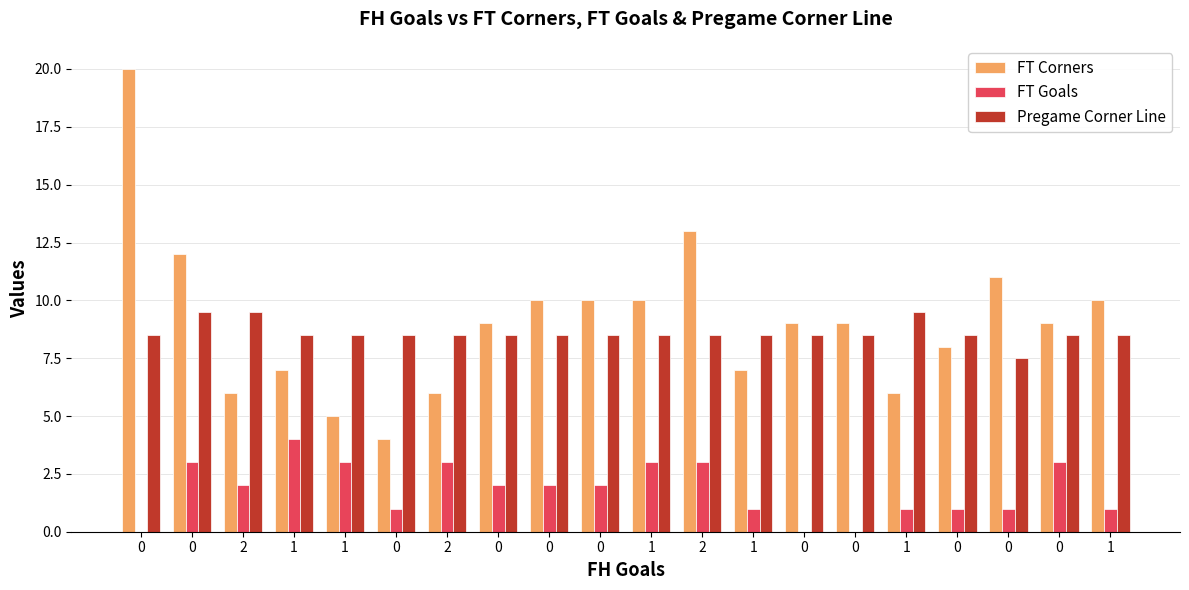

How many data points in Pregame Corner Line are above 8?

19